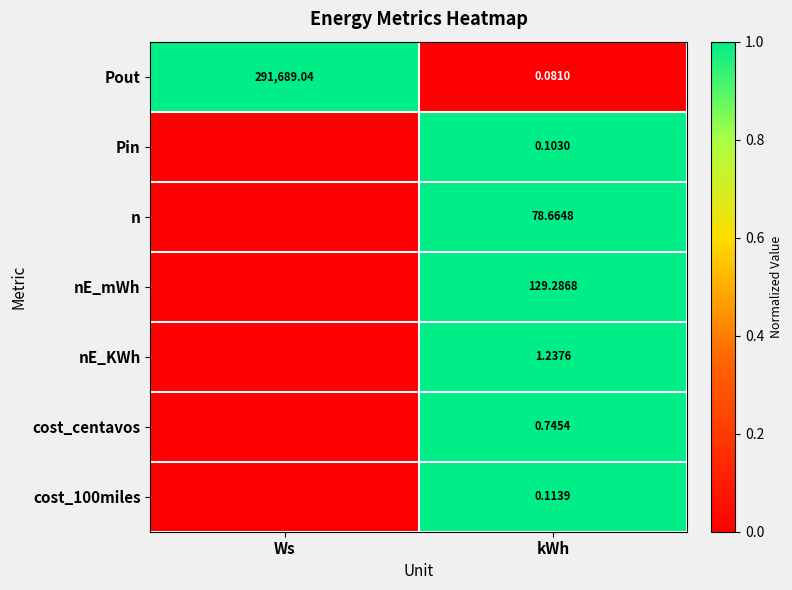

What is the difference between the highest and lowest values at kWh?

129.2